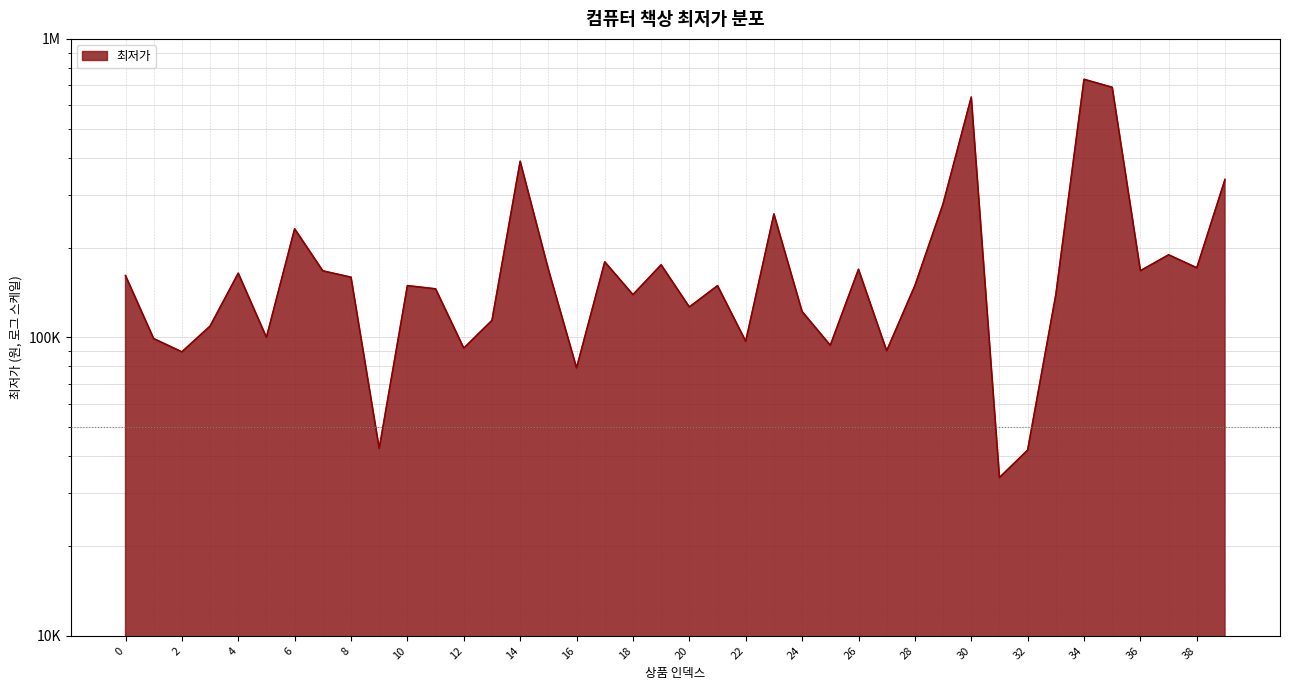

What is the greatest value displayed?

732000